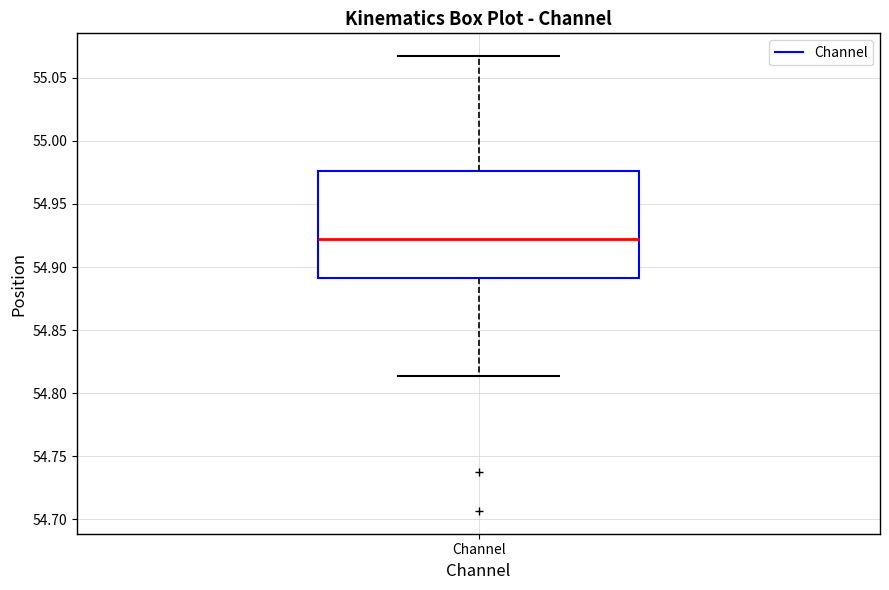

Read this box plot against the y-axis: the position of the median line, the range covered by the box, and the ends of both whiskers. The values are not printed on the chart, so give them approximately, as read against the axis.

median 54.920, box 54.890 to 54.975, whiskers 54.815 to 55.065